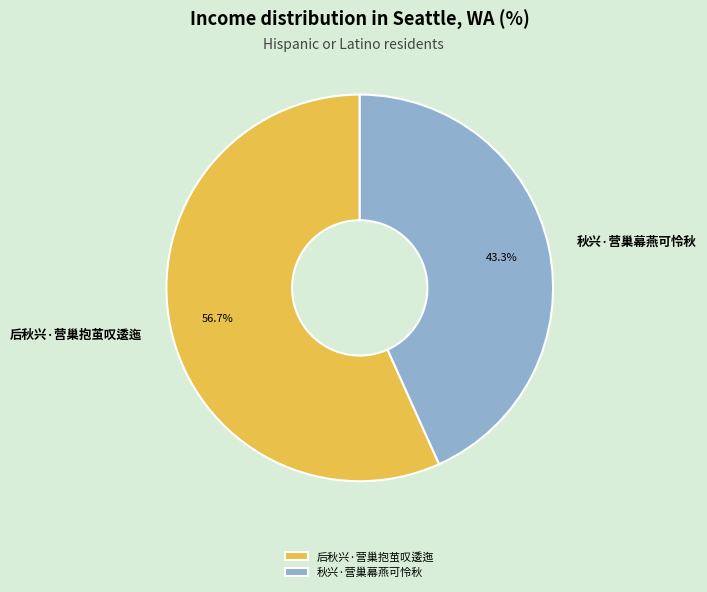

How much of the chart is everything except 秋兴·营巢幕燕可怜秋?

56.7%